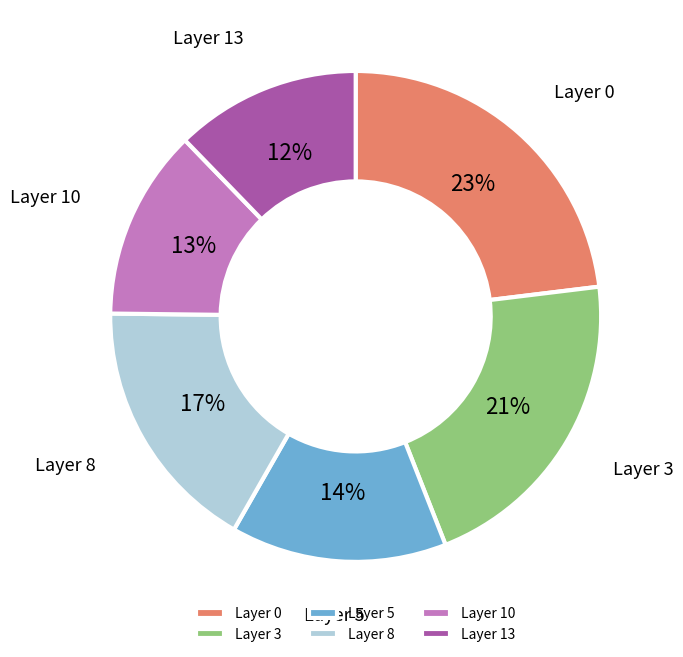

How many segments does this pie chart have?

6